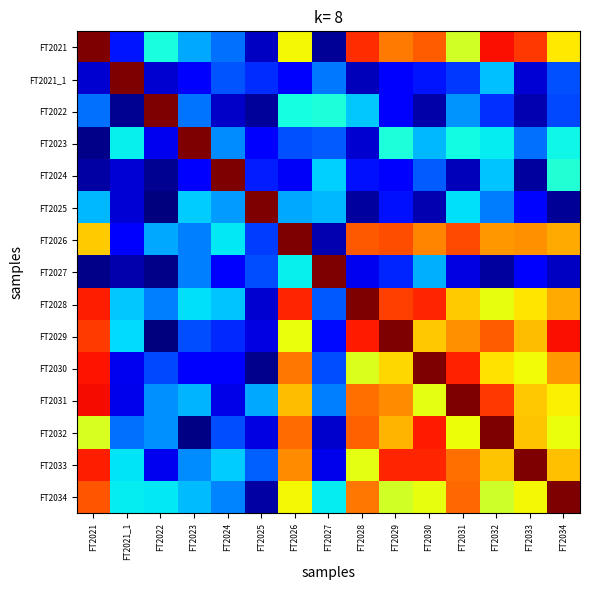

At which category is the sum across all series the highest?

FT2032